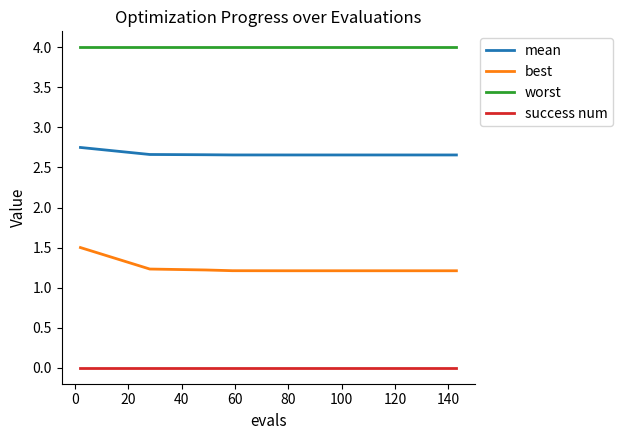

List the series in order of their overall mean, highest first.

worst, mean, best, success num